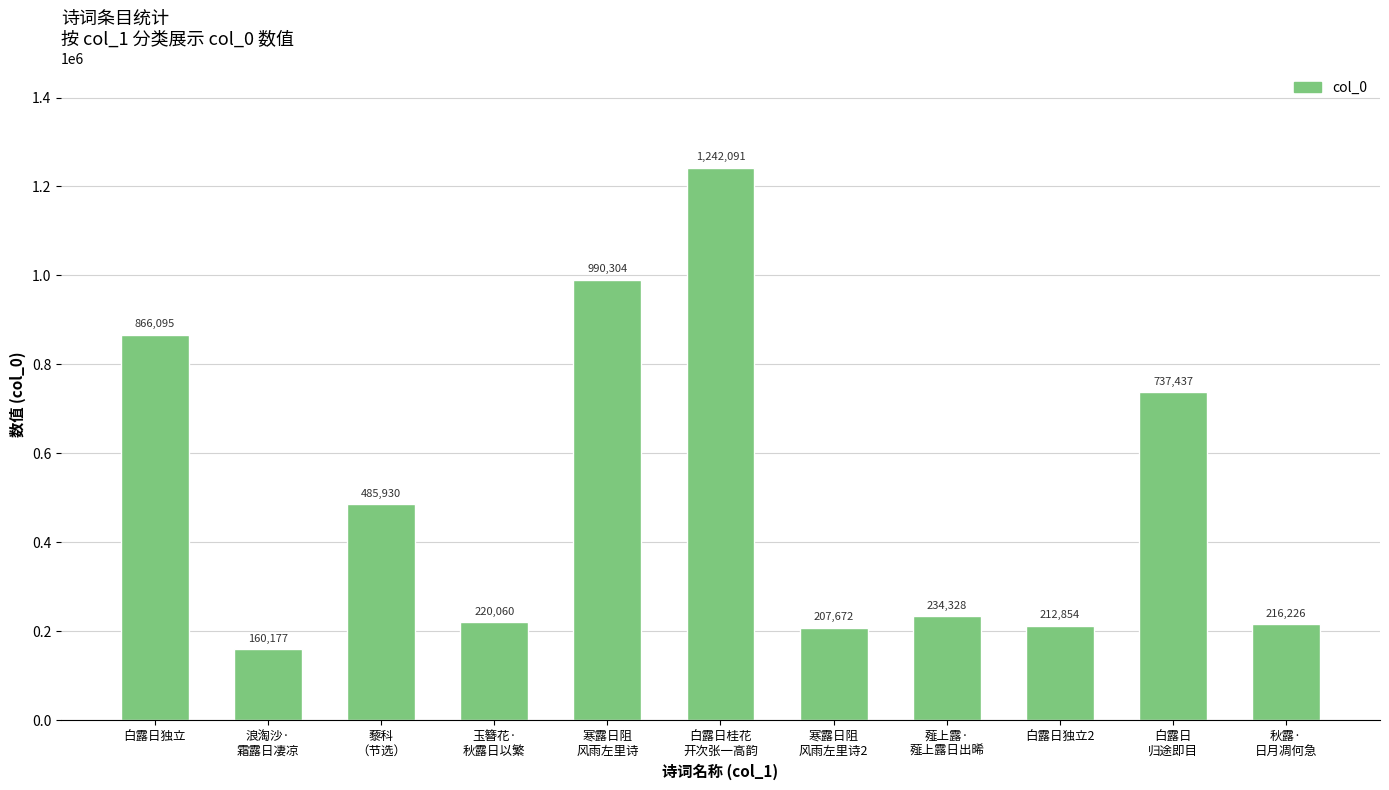

What value does the data have at 薤上露·
薤上露日出晞, to the nearest 10?

234330